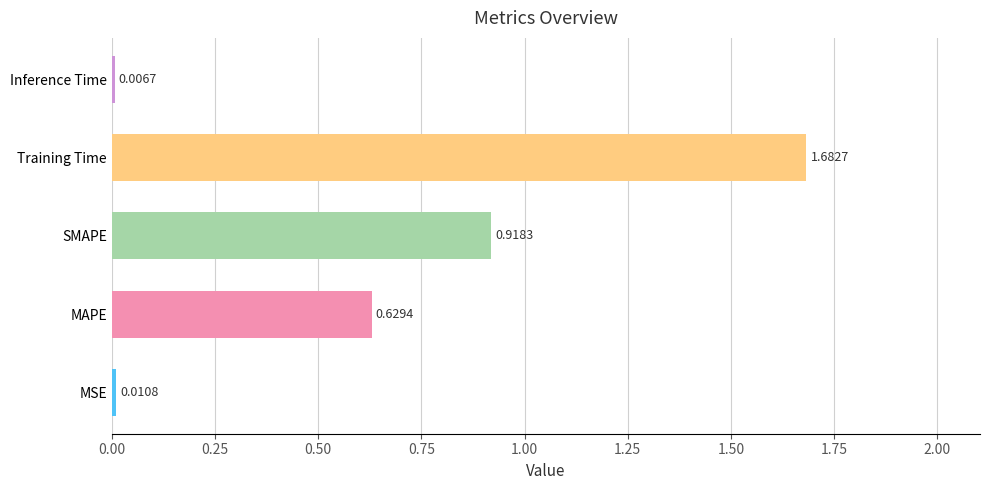

Rank the categories by value from highest to lowest.

Training Time, SMAPE, MAPE, MSE, Inference Time